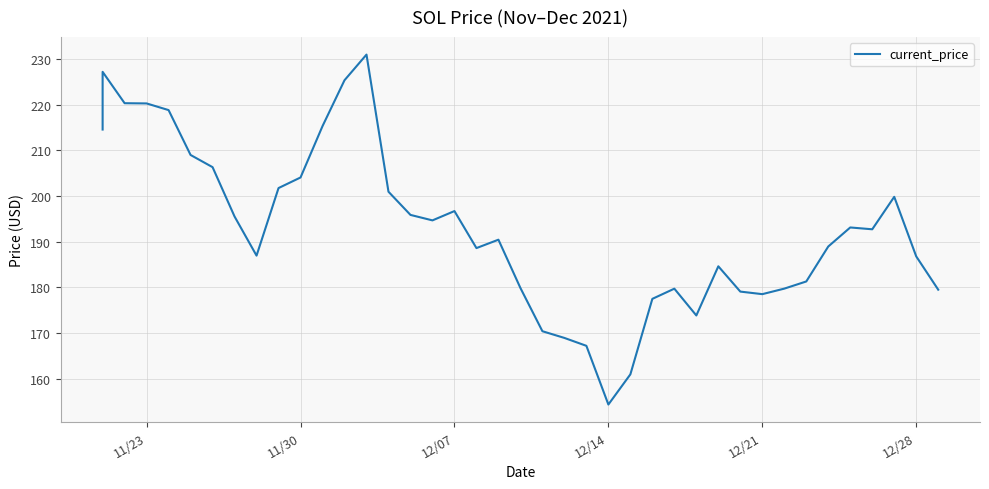

Reading left to right, extract all data points from this chart.

214.6	227.2	220.3	220.3	218.8	209.0	206.3	195.5	187.0	201.8	204.1	215.3	225.4	231.0	201.0	195.9	194.7	196.7	188.6	190.4	179.9	170.4	168.9	167.2	154.3	160.9	177.5	179.7	173.8	184.6	179.1	178.5	179.7	181.3	189.0	193.1	192.7	199.8	186.8	179.5